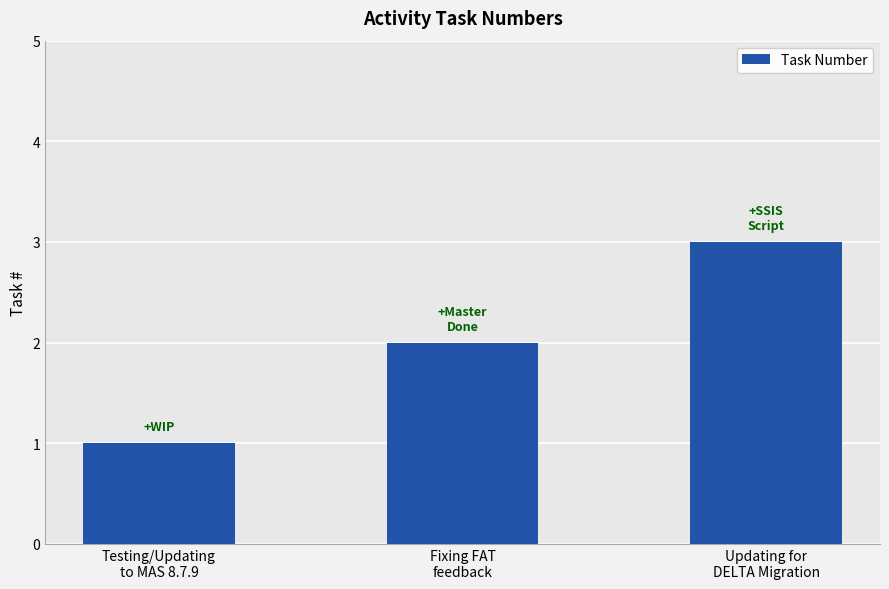

What is the minimum value shown in the chart?

1